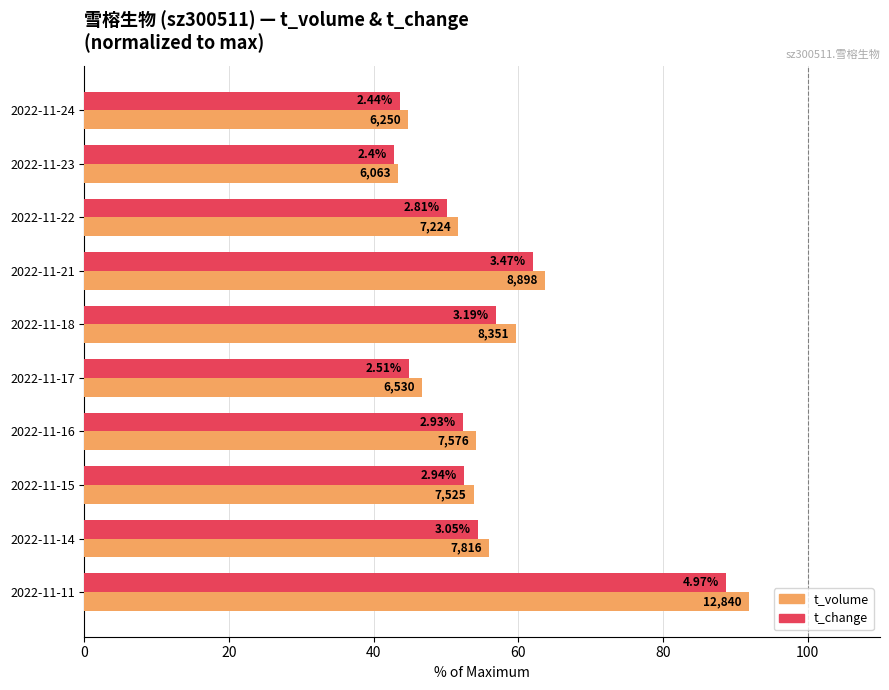

What are all the series names shown in the legend?

t_volume, t_change